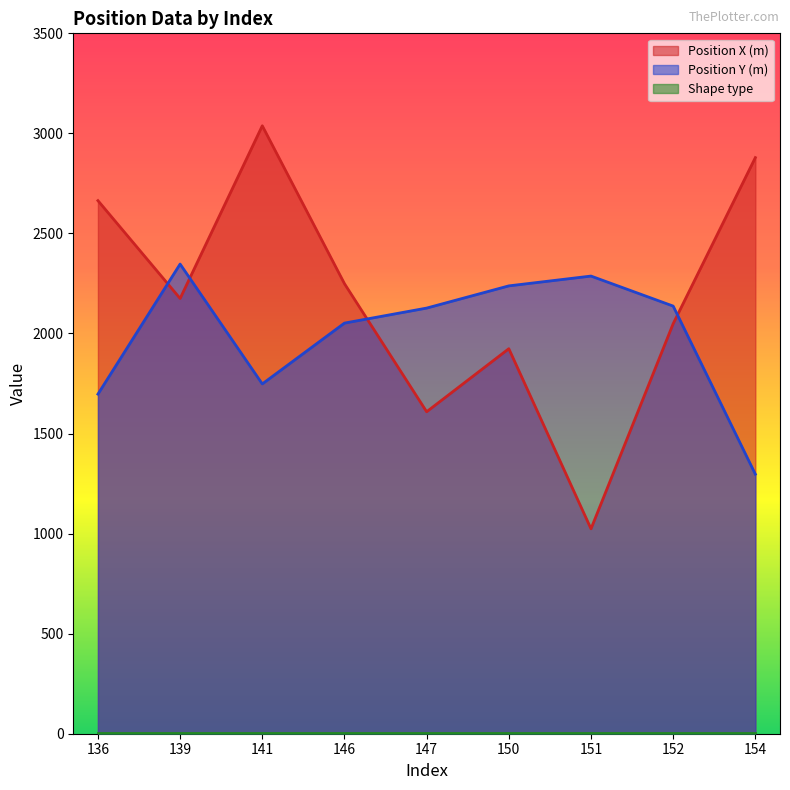

True or false: Position X (m) and Position Y (m) cross at least once.

True